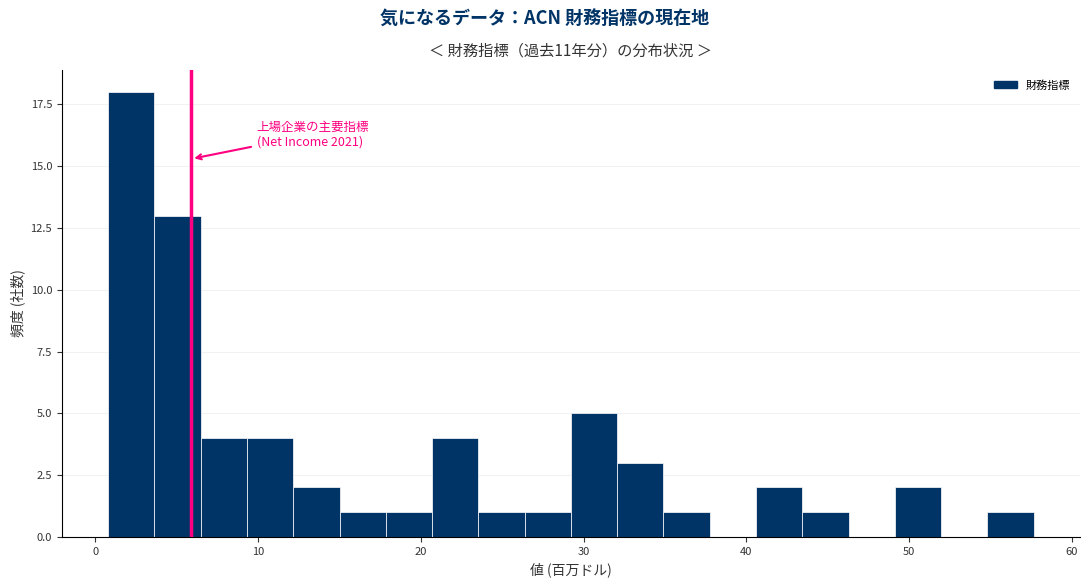

Read against the x-axis, roughly where is the centre of the tallest bar?

2